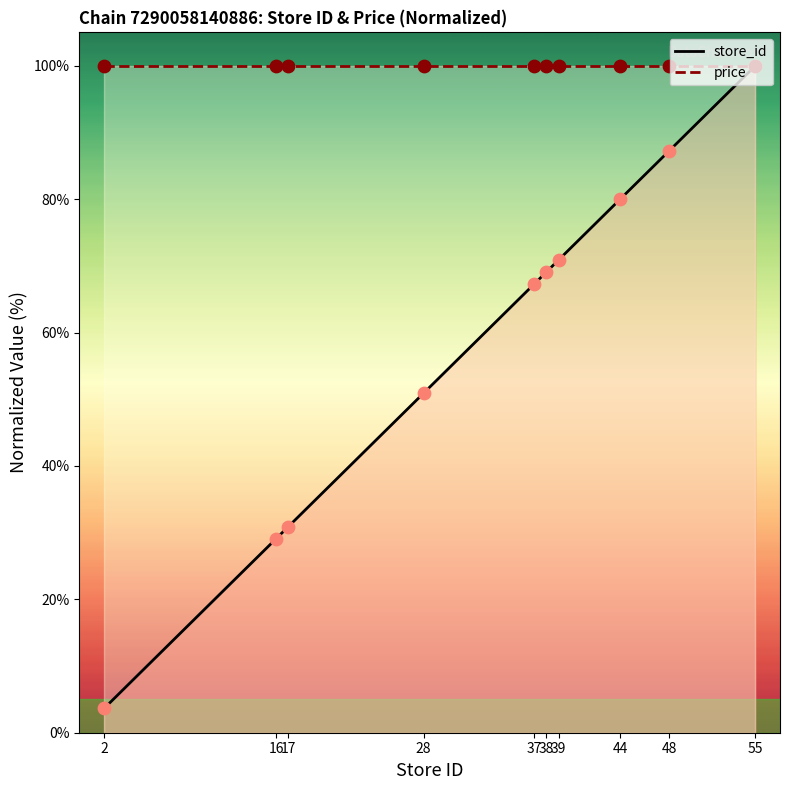

Between 2 and 28, which is larger?

28